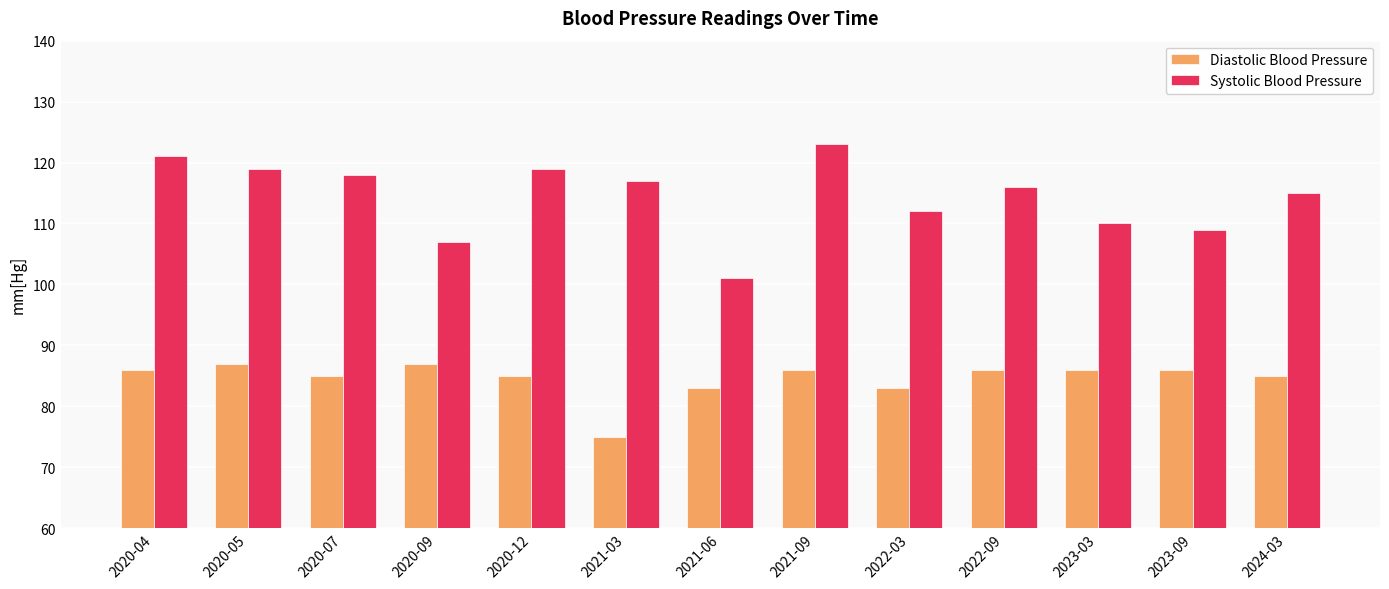

What position from the left is 2024-03?

13